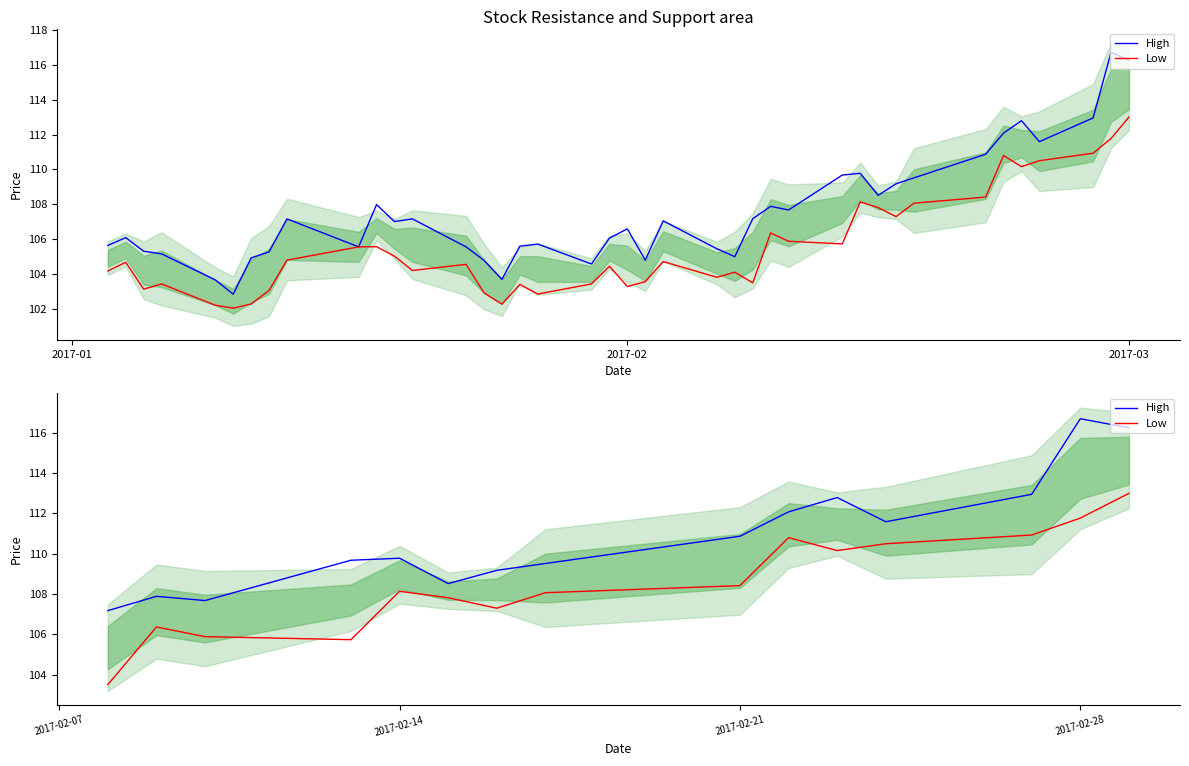

Does the chart display data point markers on the line(s)?

No